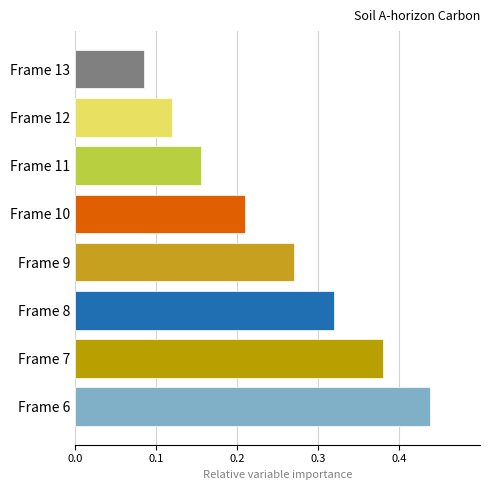

Rank the categories by value from lowest to highest.

Frame 13, Frame 12, Frame 11, Frame 10, Frame 9, Frame 8, Frame 7, Frame 6